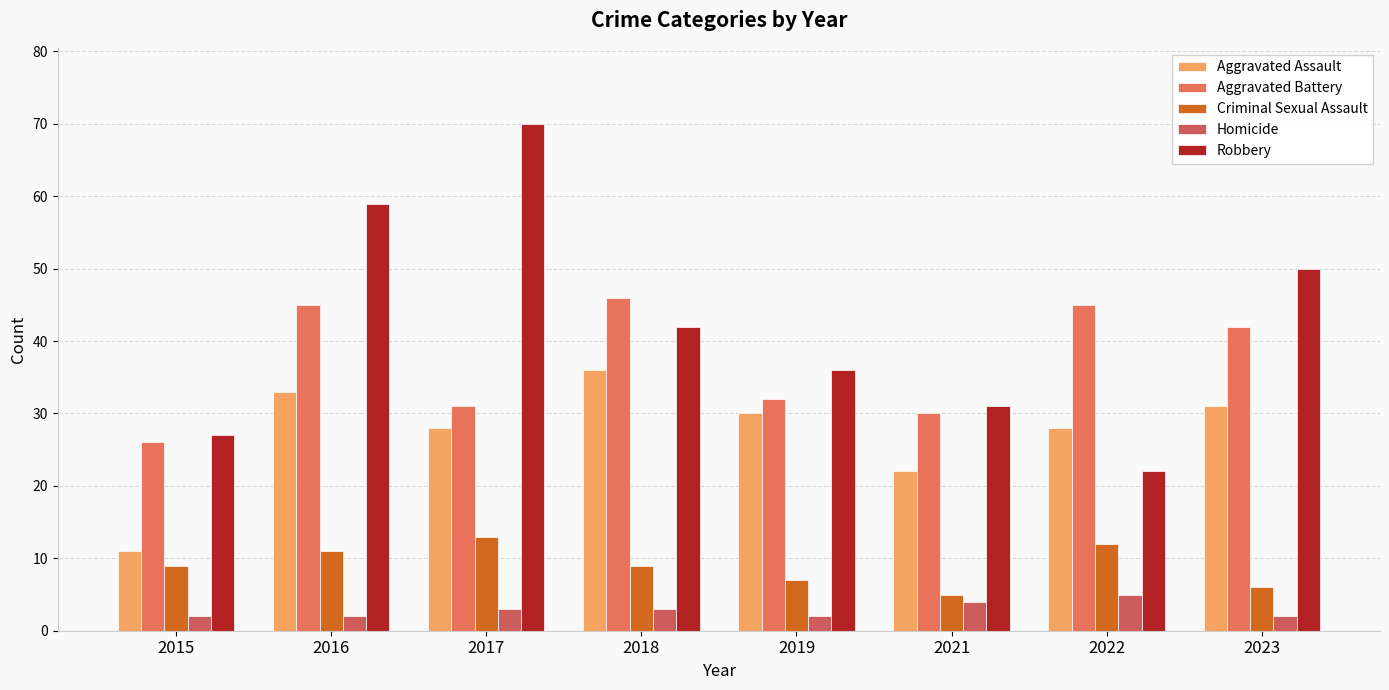

What value does the Criminal Sexual Assault series have at 2021?

5